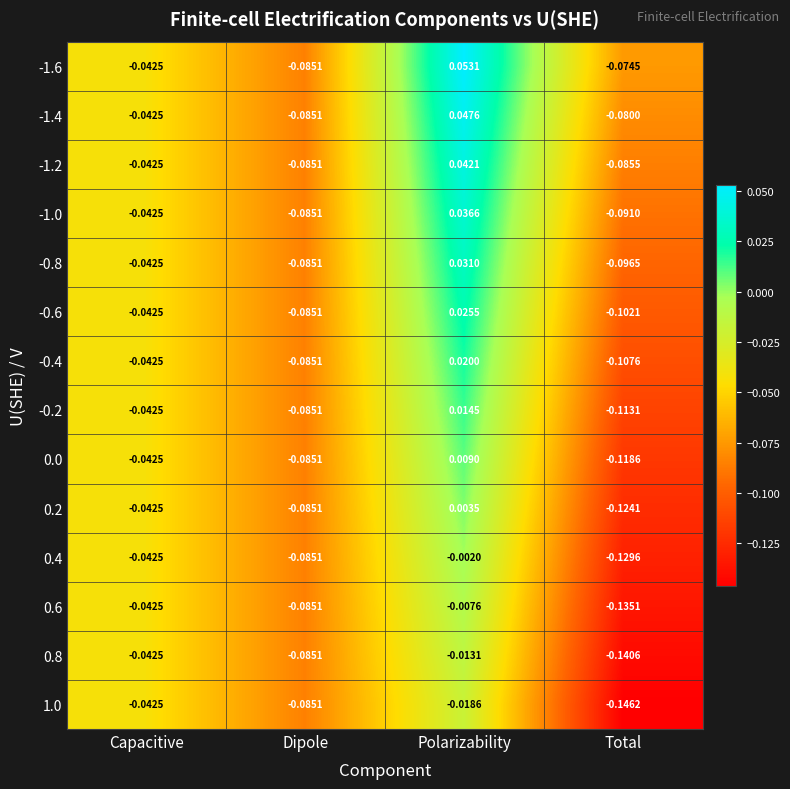

At which label does -0.2 first exceed 0?

Polarizability